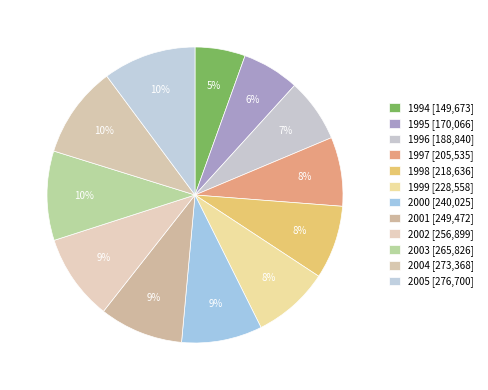

What is the smallest slice in the pie chart?

1994